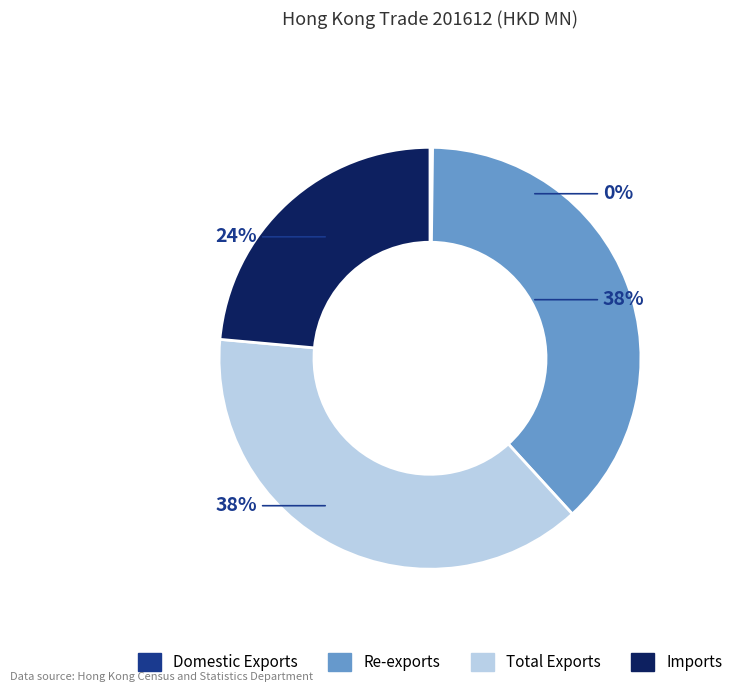

To the nearest percent, what portion does Imports represent?

24%